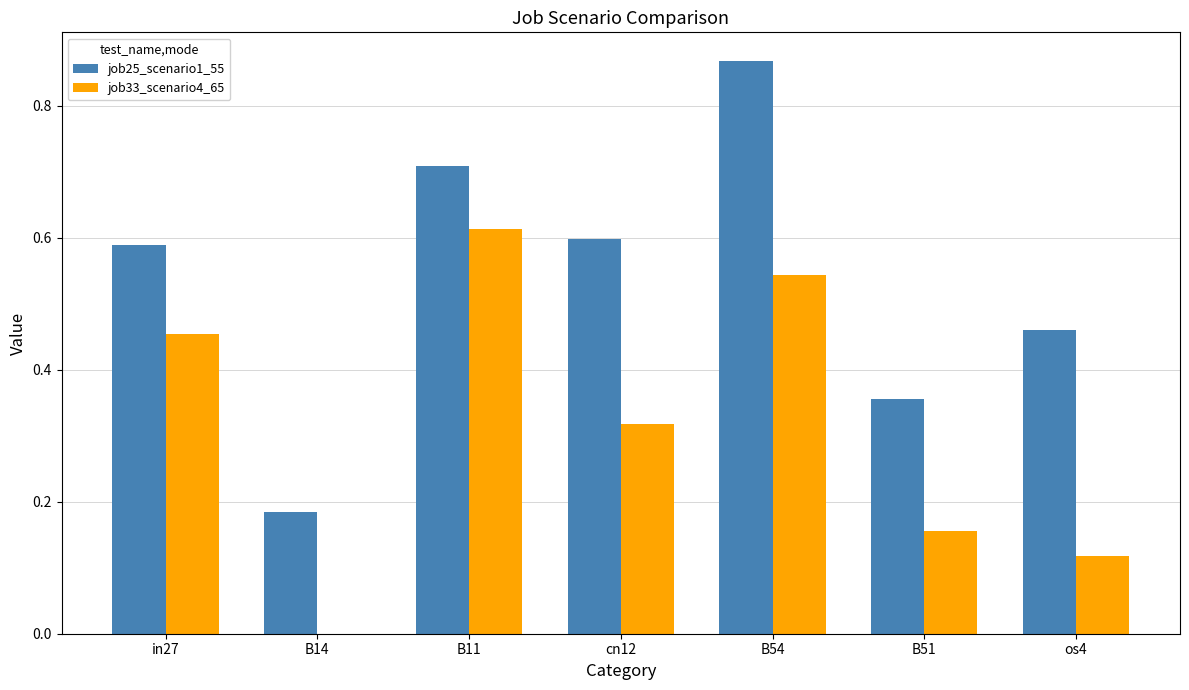

Which series changed the most between in27 and cn12?

job33_scenario4_65